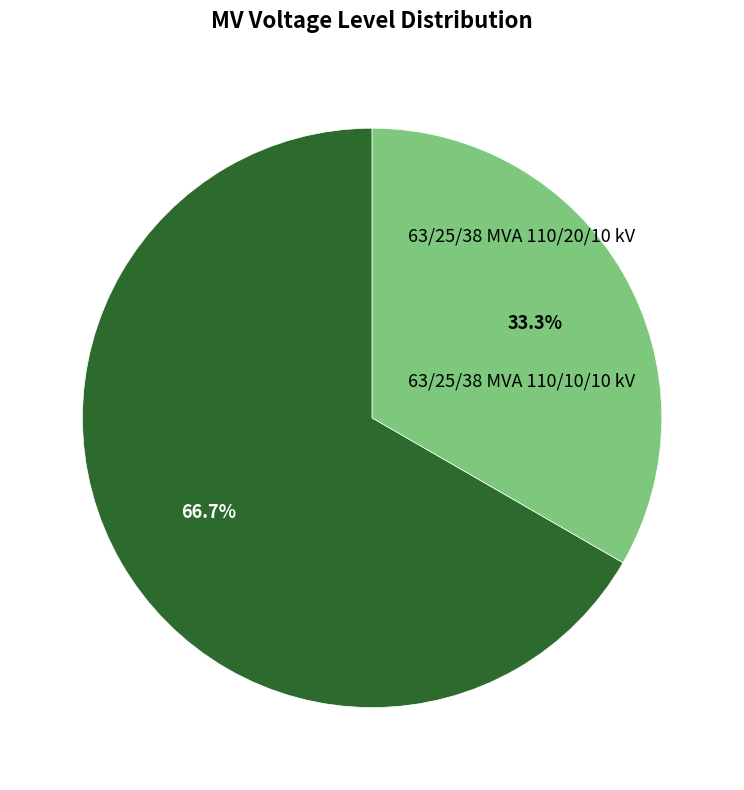

Count the number of slices in the pie.

2